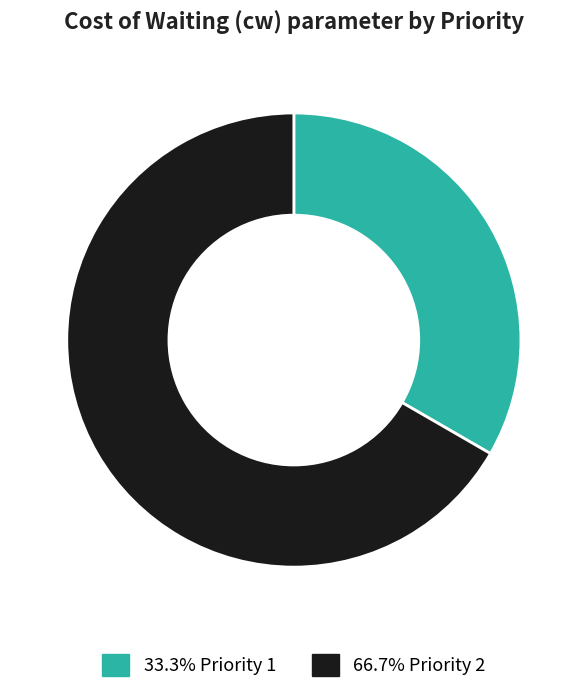

Is there any slice that represents more than half of the pie?

Yes